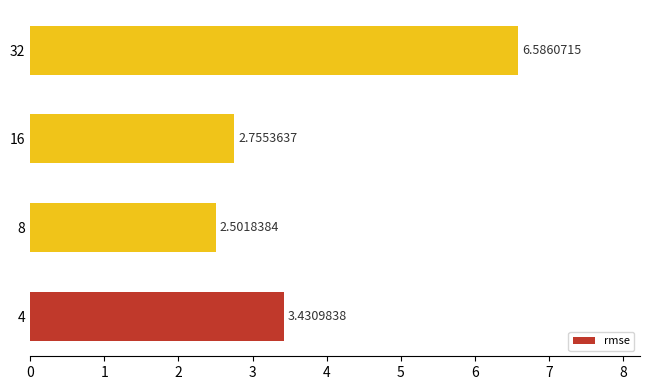

What is the change in value from 8 to 16?

+0.3